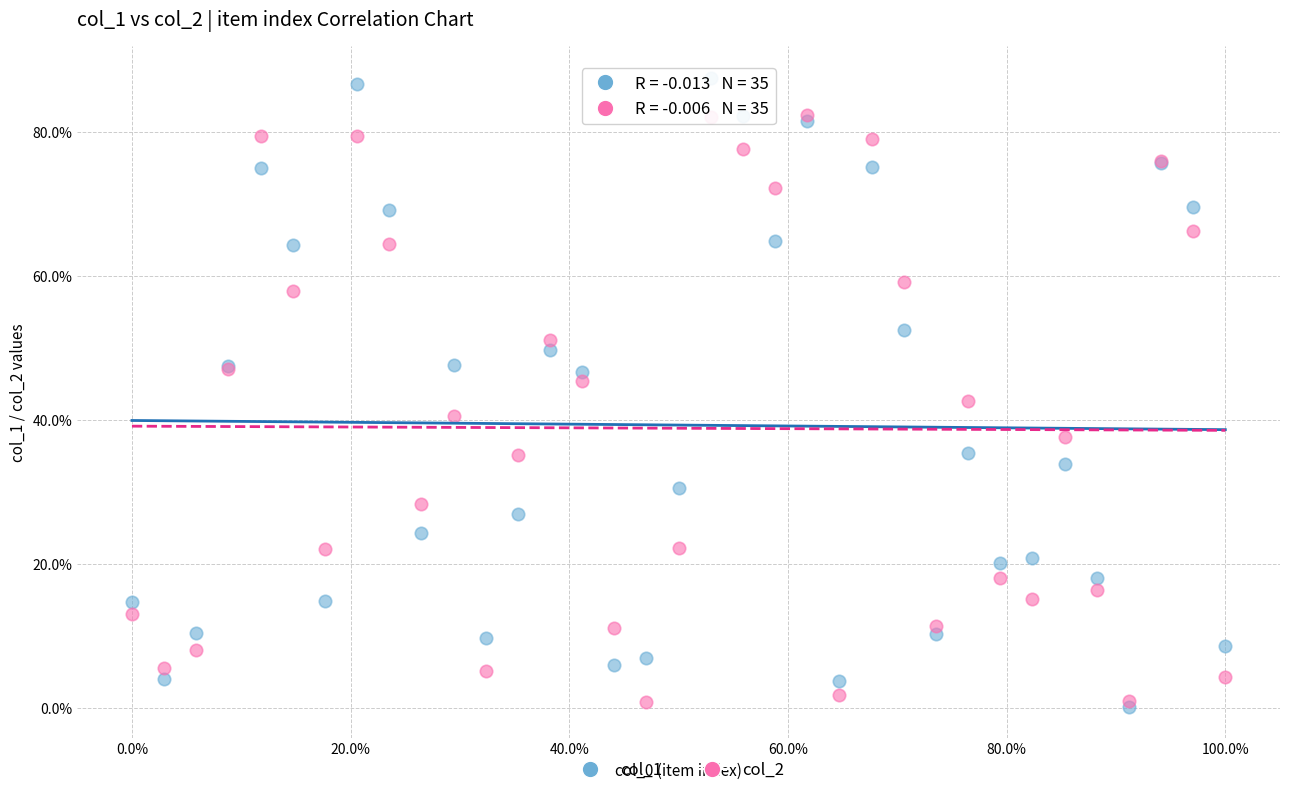

Which series contains the highest Y value?

col_1